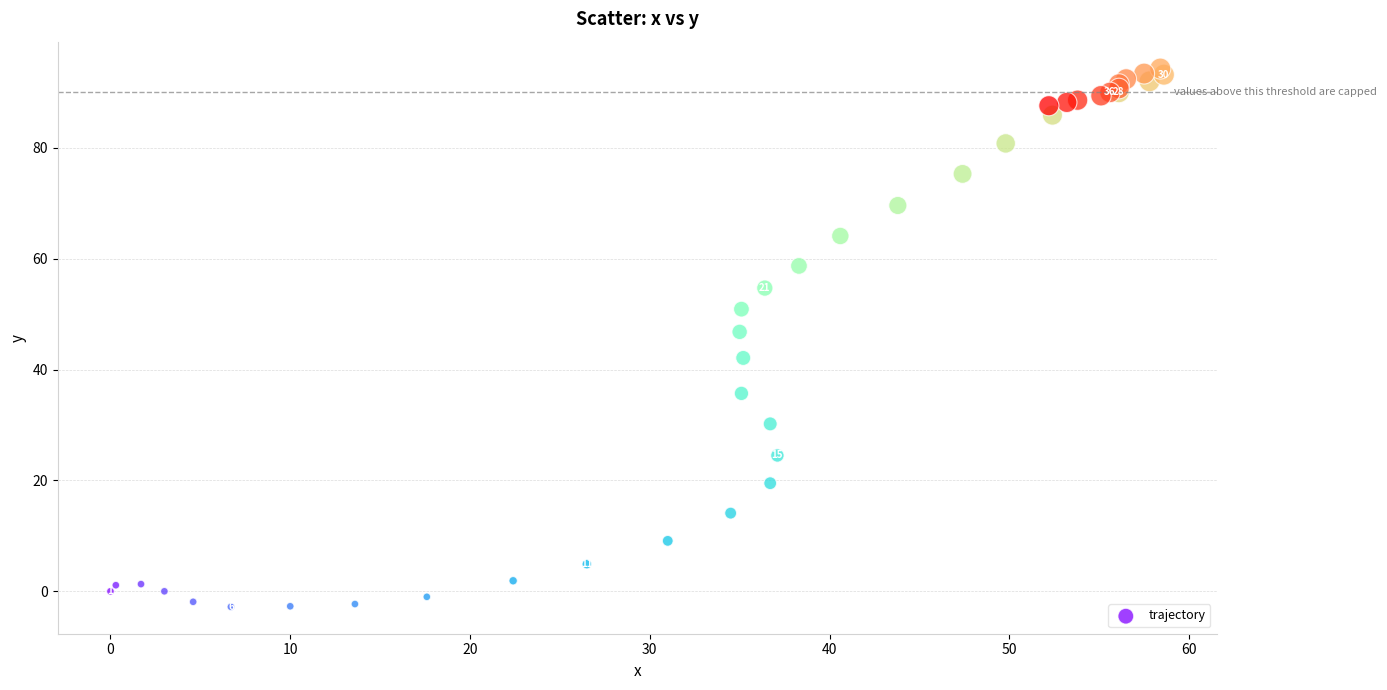

What Y value in the scatter plot is closest to 45?

46.8